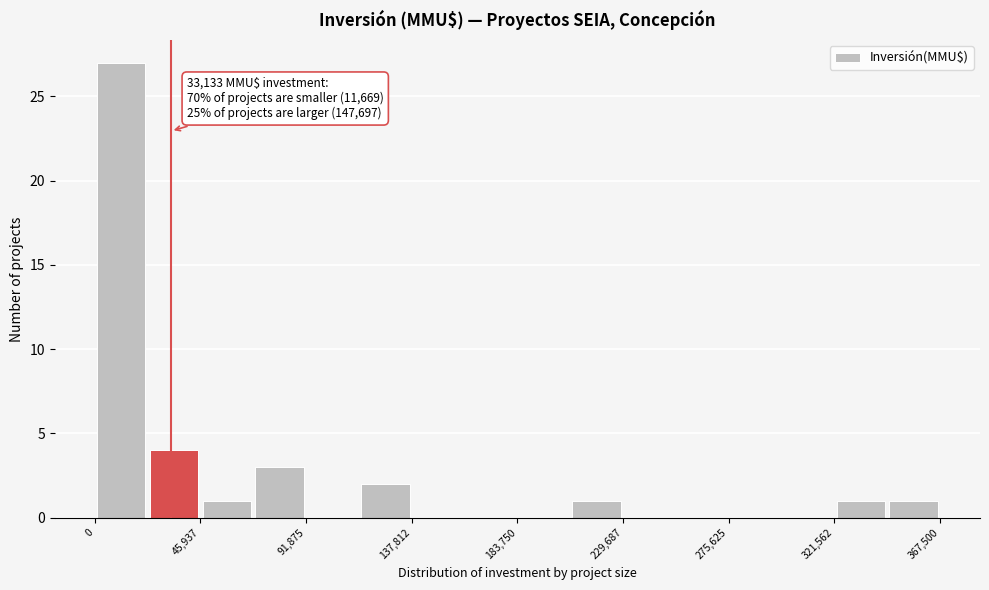

Which range on the x-axis has the tallest bar?

0 to 25000